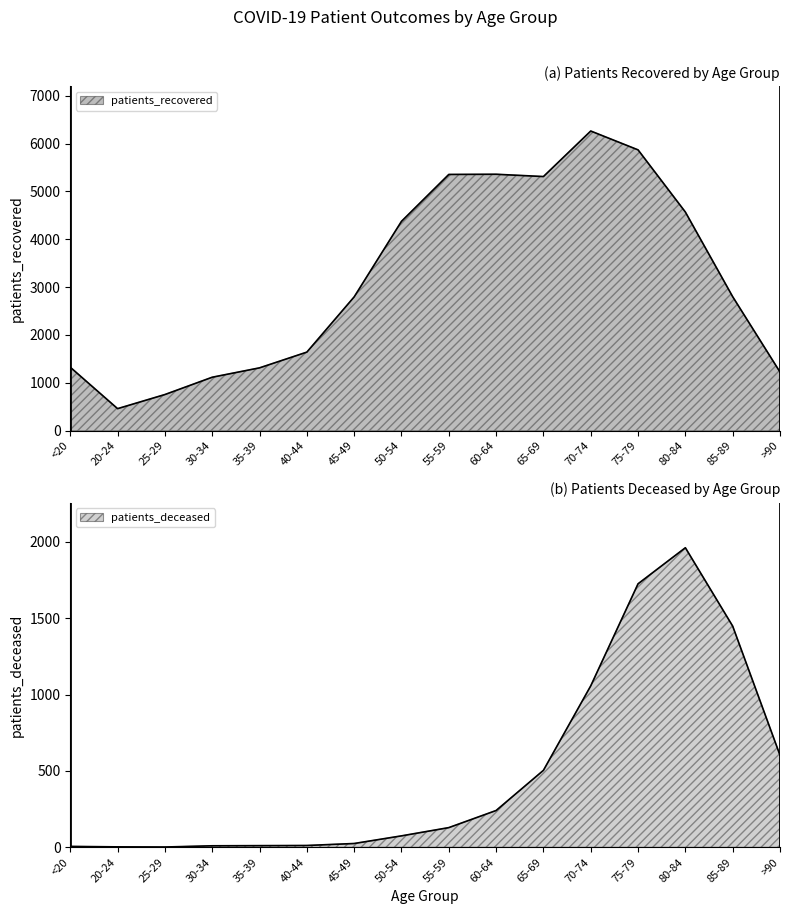

What is the approximate value of patients_deceased at >90, to the nearest 10?

600